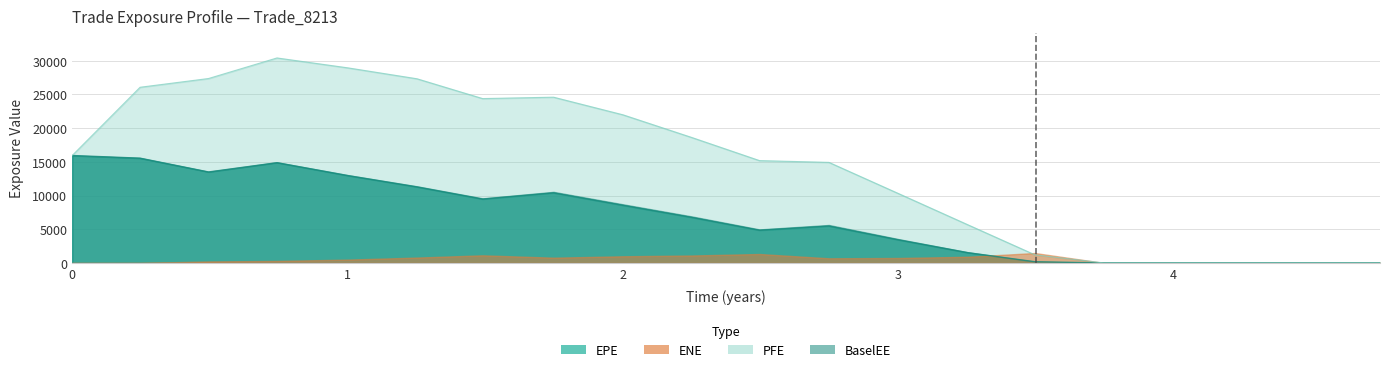

Where is the first local maximum for PFE?

0.743634